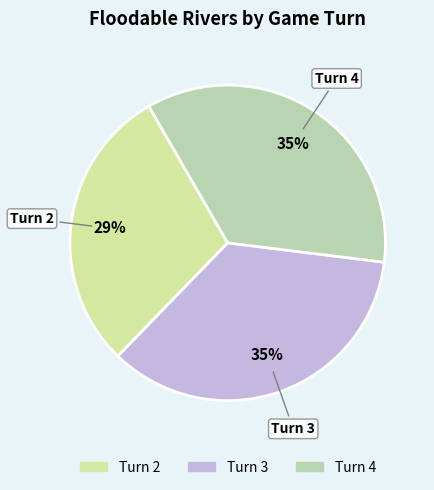

True or false: Turn 2 accounts for 19% of the total.

False